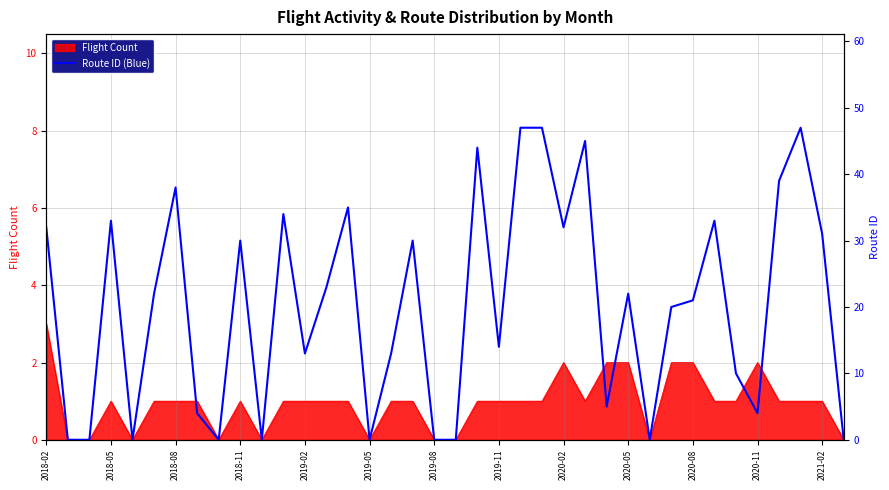

At which label does Flight Count reach its peak?

2018-02